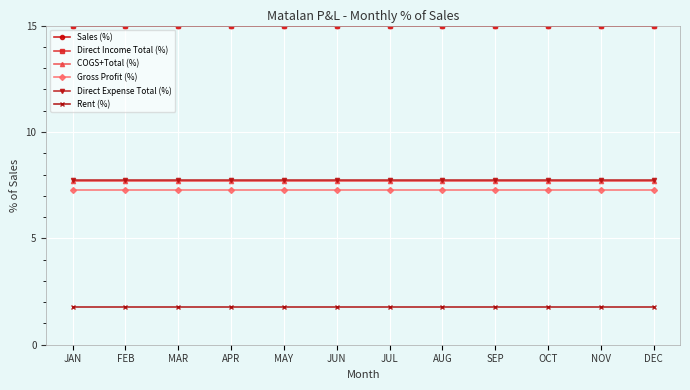

Read the Gross Profit (%) value at MAY.

7.3